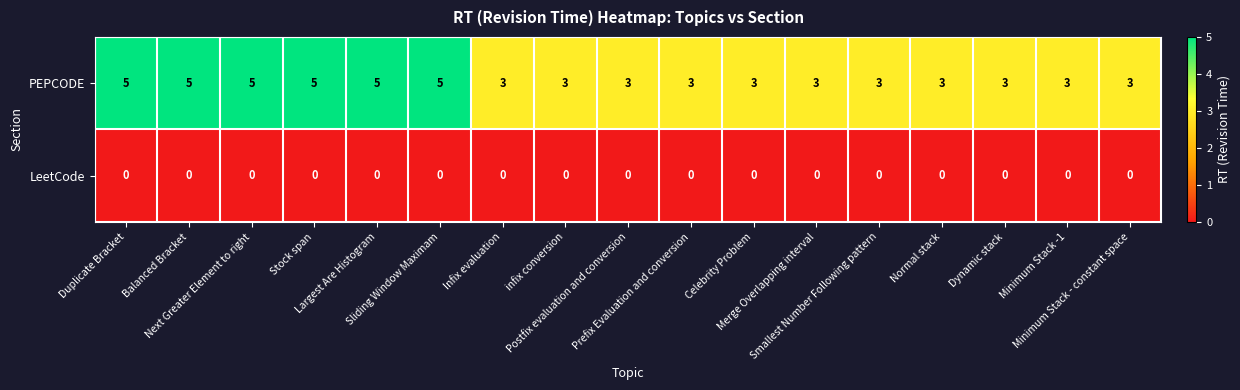

Which series has the largest total across all categories?

PEPCODE